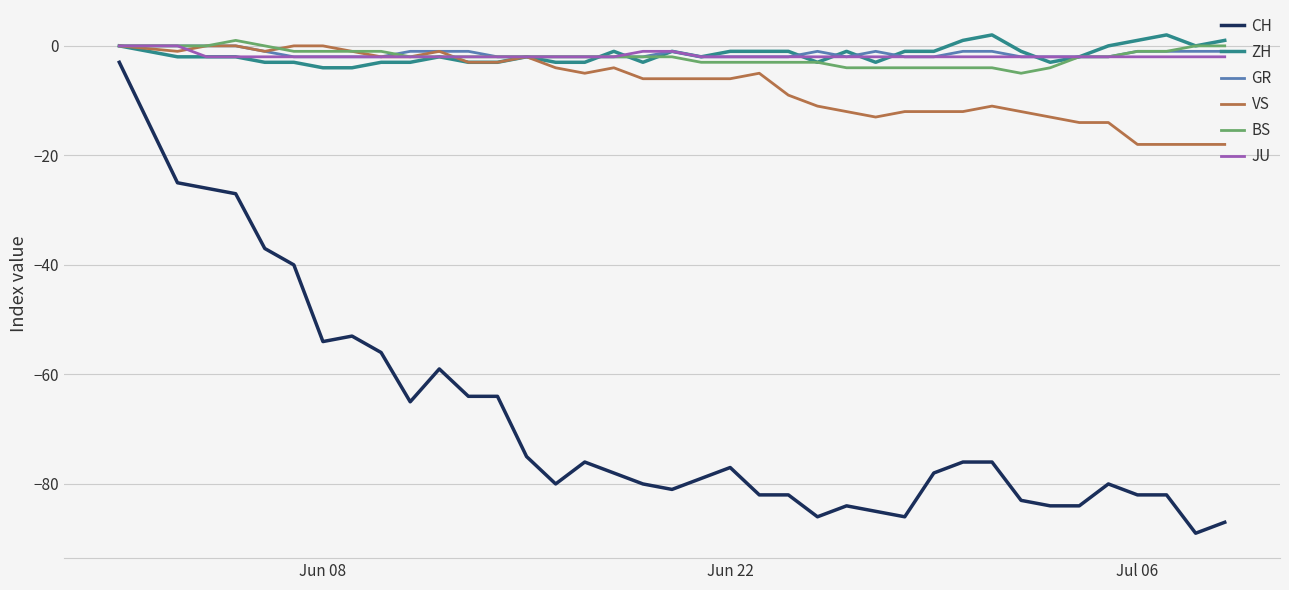

Reading right to left, extract all data points from this chart.

CH: -87	-89	-82	-82	-80	-84	-84	-83	-76	-76	-78	-86	-85	-84	-86	-82	-82	-77	-79	-81	-80	-78	-76	-80	-75	-64	-64	-59	-65	-56	-53	-54	-40	-37	-27	-26	-25	-3
ZH: 1	0	2	1	0	-2	-3	-1	2	1	-1	-1	-3	-1	-3	-1	-1	-1	-2	-1	-3	-1	-3	-3	-2	-3	-3	-2	-3	-3	-4	-4	-3	-3	-2	-2	-2	0
GR: -1	-1	-1	-1	-2	-2	-2	-2	-1	-1	-2	-2	-1	-2	-1	-2	-2	-2	-2	-1	-2	-2	-2	-2	-2	-2	-1	-1	-1	-2	-2	-2	-2	-1	0	0	0	0
VS: -18	-18	-18	-18	-14	-14	-13	-12	-11	-12	-12	-12	-13	-12	-11	-9	-5	-6	-6	-6	-6	-4	-5	-4	-2	-3	-3	-1	-2	-2	-1	0	0	-1	0	0	-1	0
BS: 0	0	-1	-1	-2	-2	-4	-5	-4	-4	-4	-4	-4	-4	-3	-3	-3	-3	-3	-2	-2	-2	-2	-2	-2	-2	-2	-2	-2	-1	-1	-1	-1	0	1	0	0	0
JU: -2	-2	-2	-2	-2	-2	-2	-2	-2	-2	-2	-2	-2	-2	-2	-2	-2	-2	-2	-1	-1	-2	-2	-2	-2	-2	-2	-2	-2	-2	-2	-2	-2	-2	-2	-2	0	0